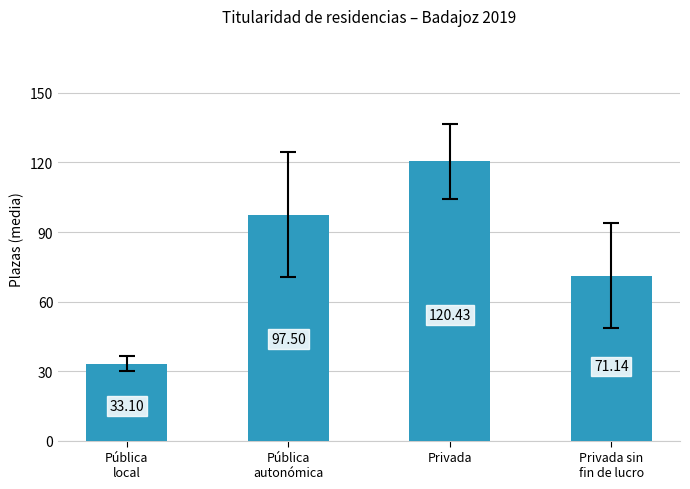

How many data points are above 97?

2